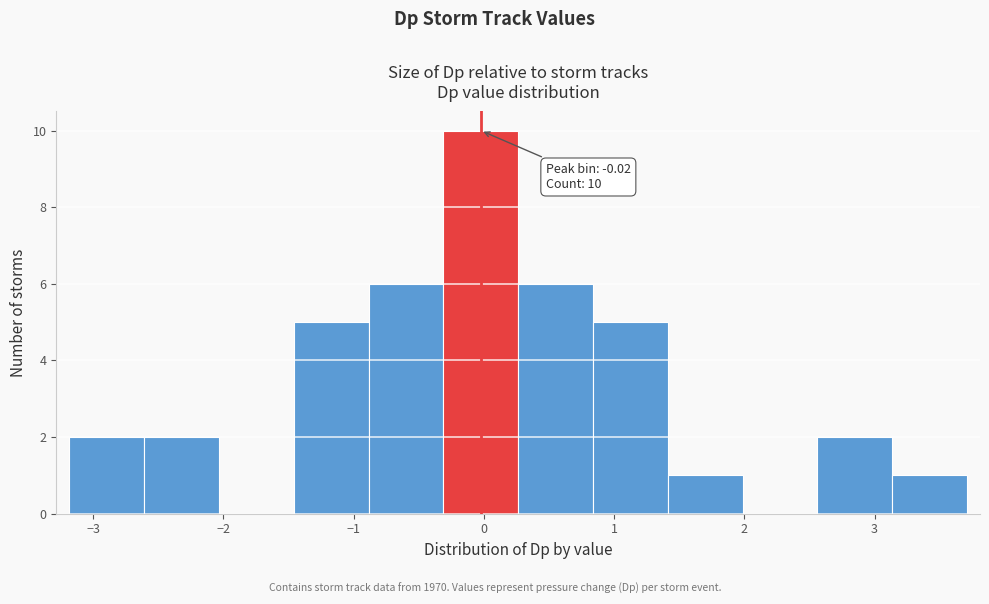

Which range on the x-axis has the tallest bar?

-0.3 to 0.3